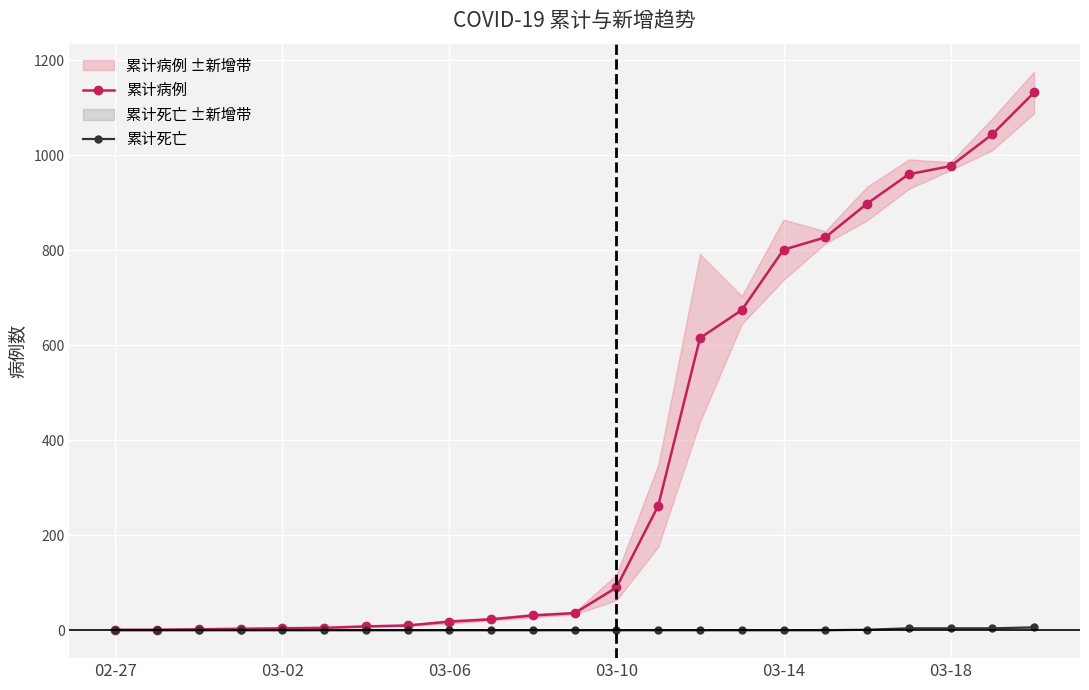

Does the chart display data point markers on the line(s)?

Yes